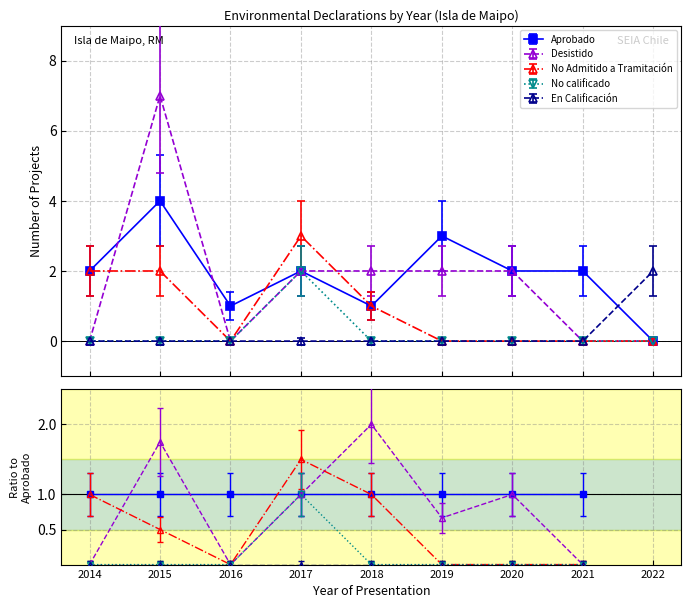

True or false: No calificado and Desistido cross at least once.

True